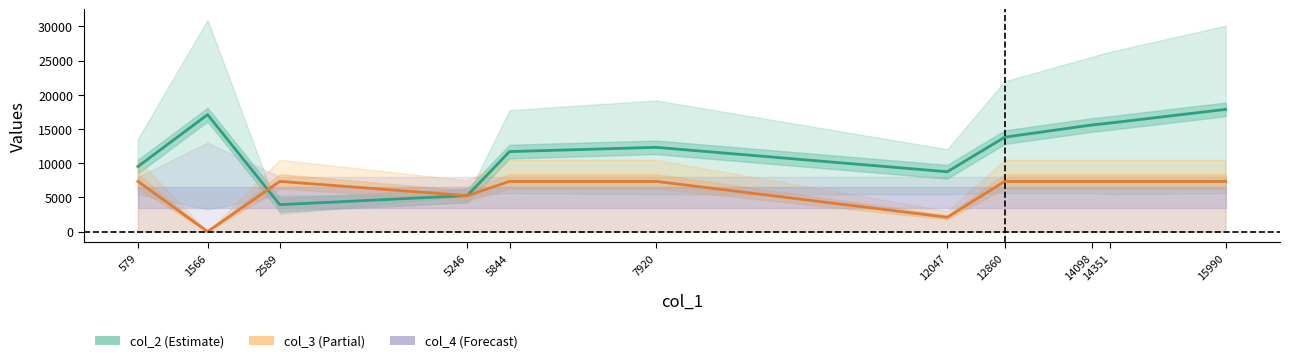

What is the difference between the maximum and second lowest values in the col_3_line series?

5250.0